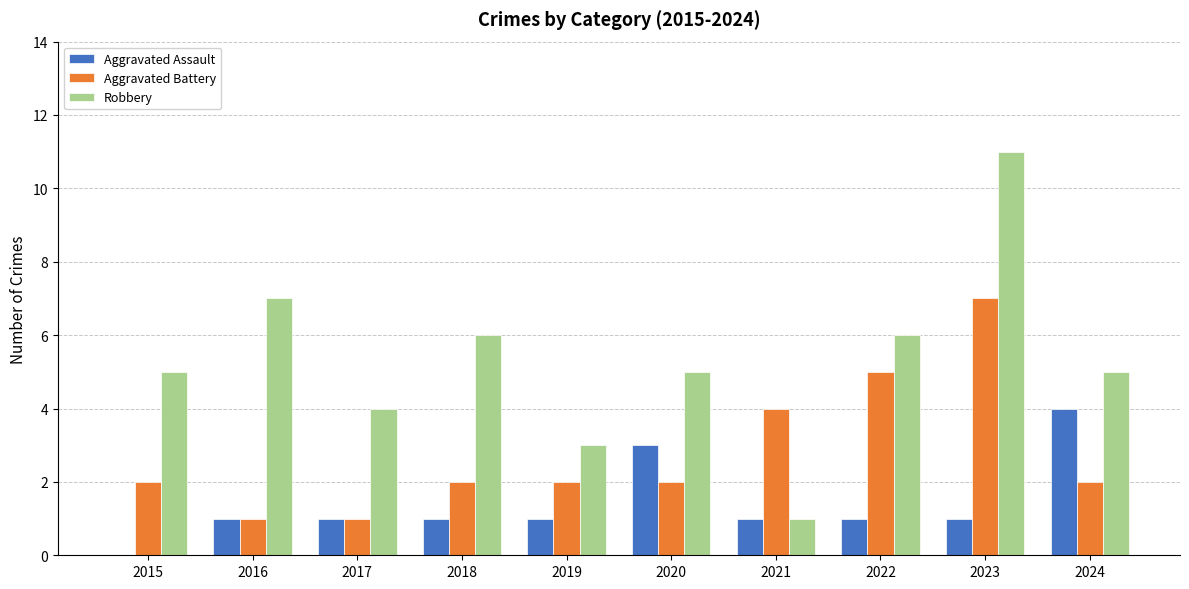

What is the sum of all Aggravated Assault values?

14